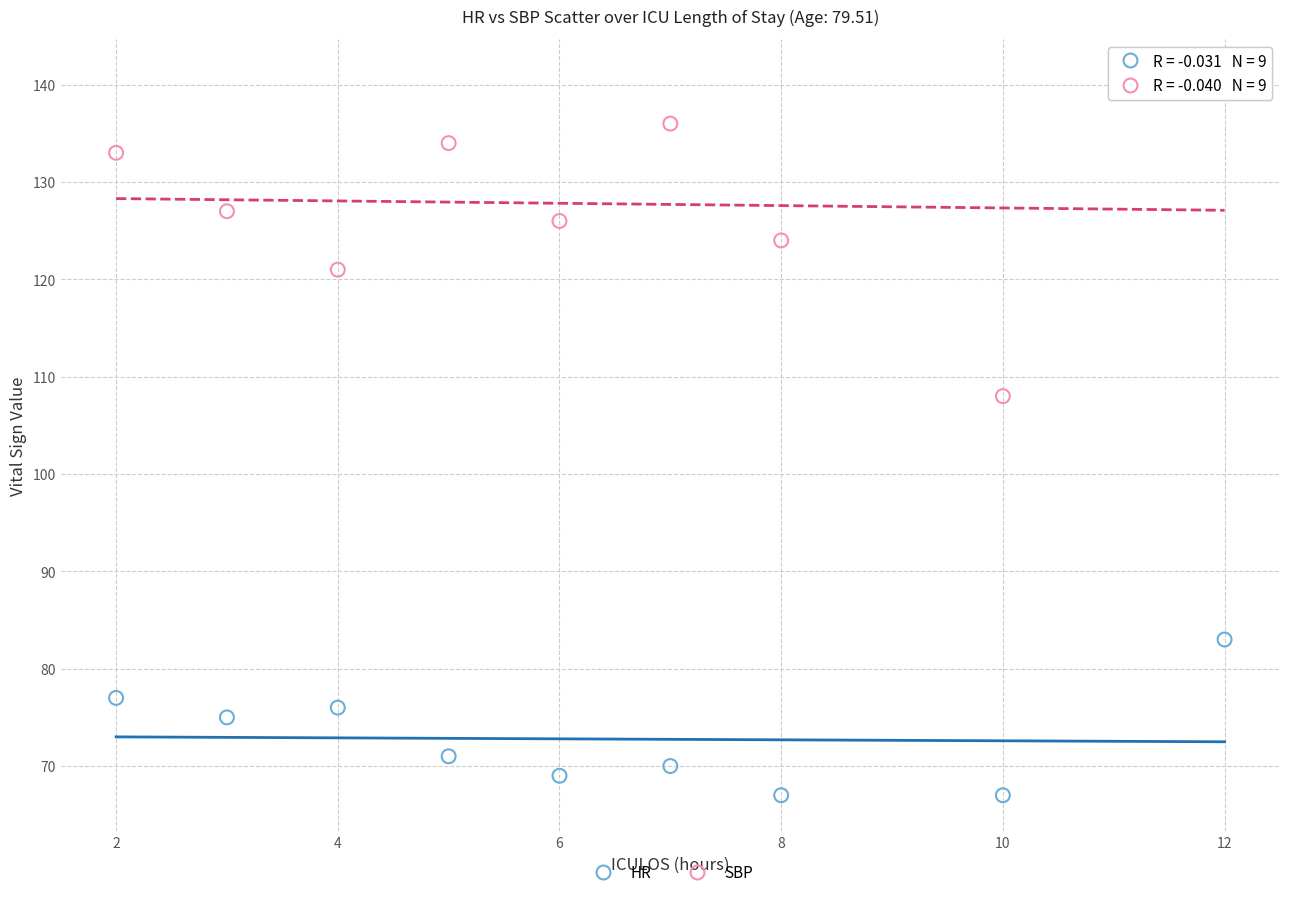

Across all series, what Y value is closest to 104?

108